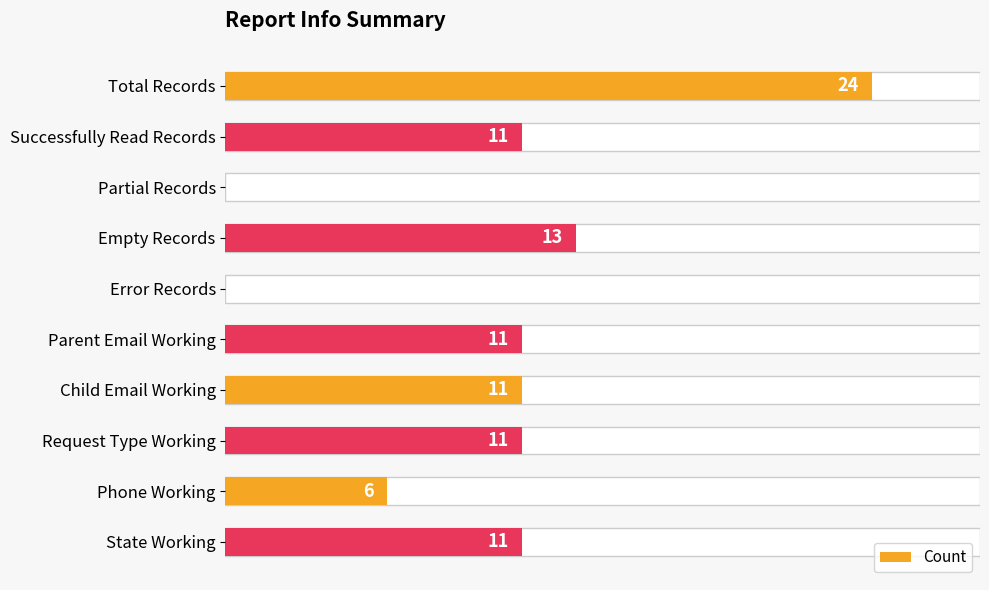

Which category has the highest value across all series?

Total Records